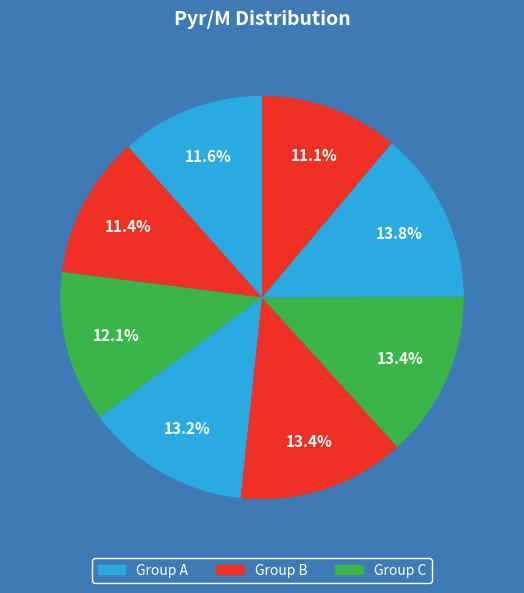

Count the number of slices in the pie.

8